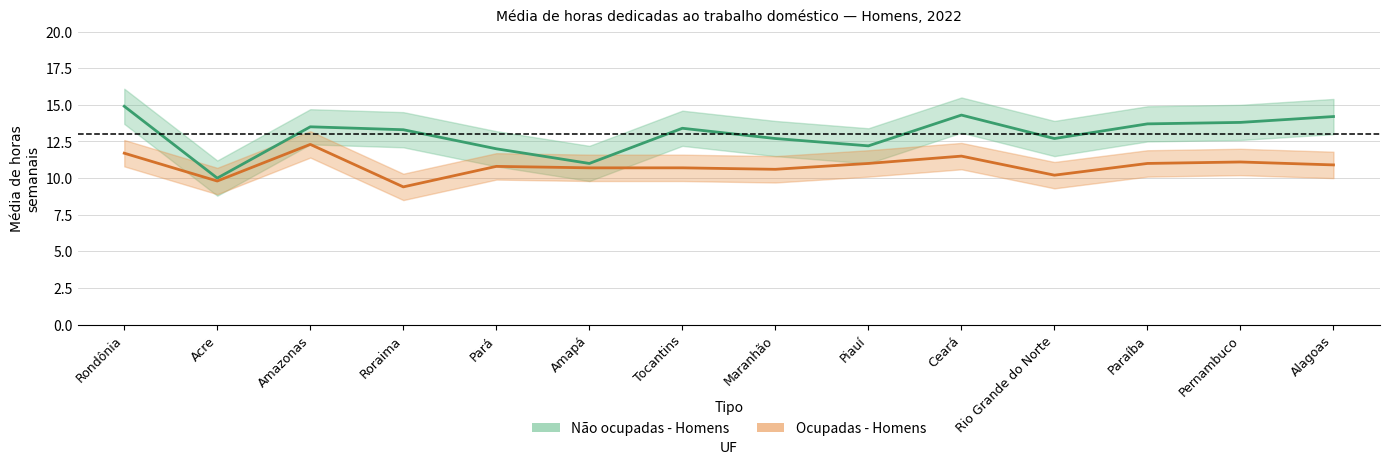

Which series has the largest range (max minus min)?

Não ocupadas - Homens